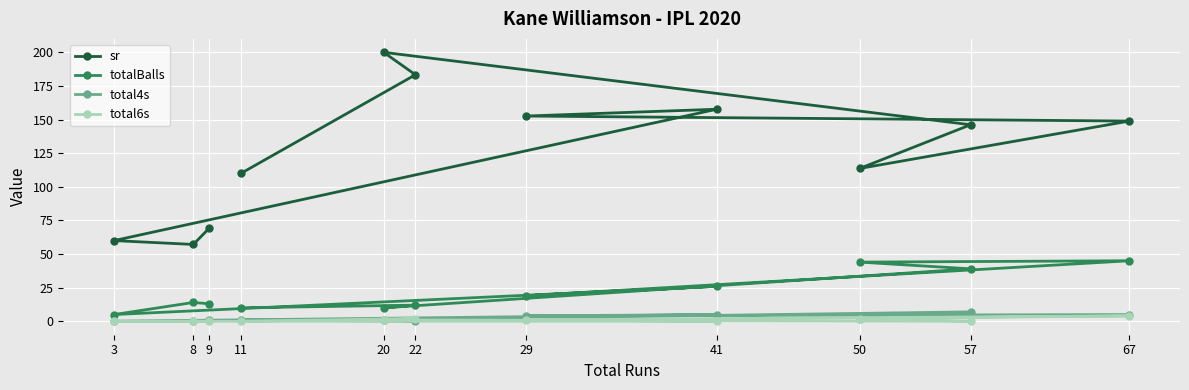

What is the difference between the maximum and second lowest values in the total6s series?

4.0